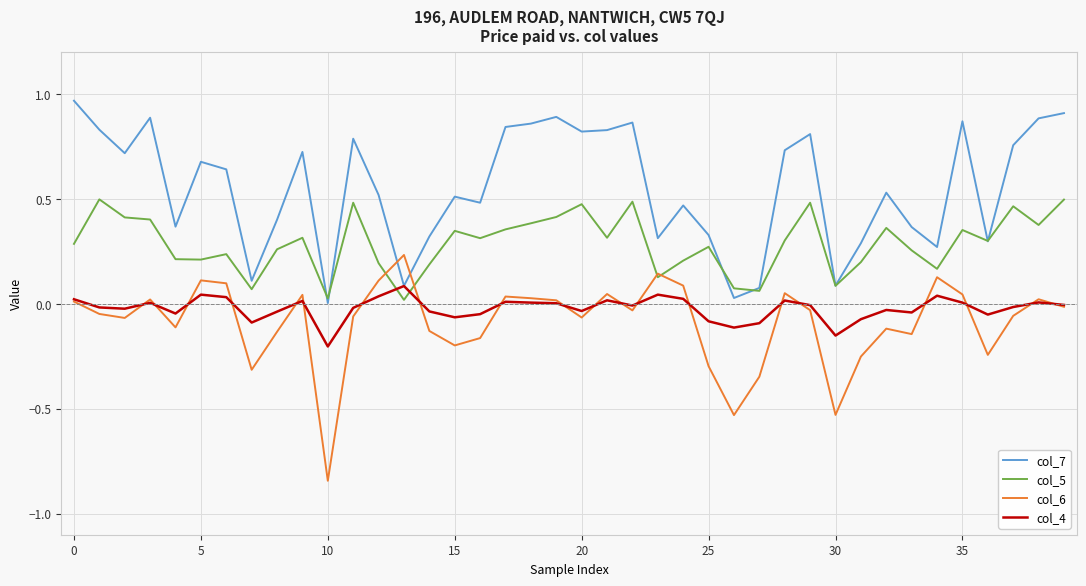

How many intersections are there between col_7 and col_6?

2